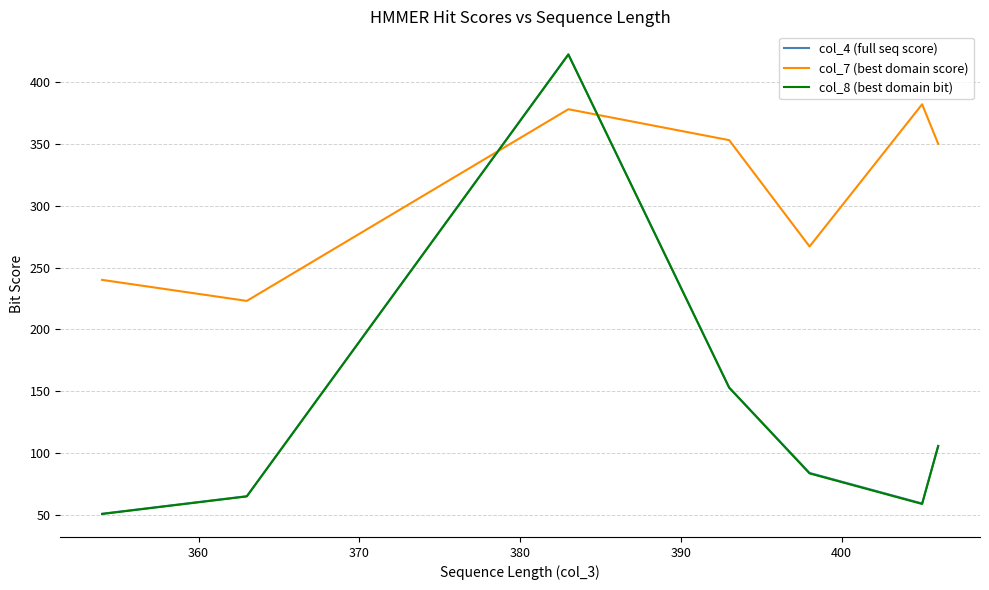

Which series has the largest total across all categories?

col_7 (best domain score)